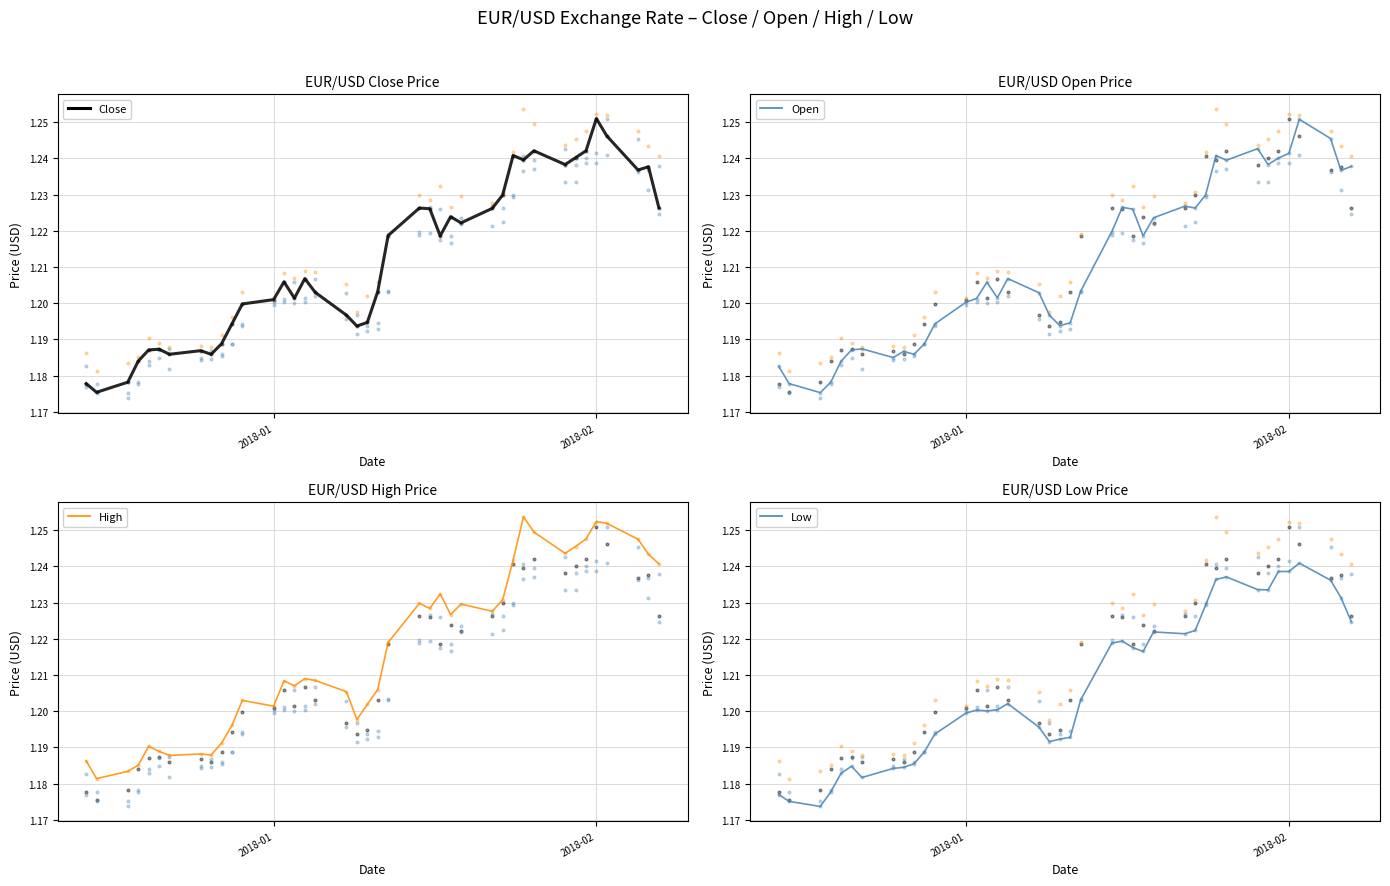

Which series has the largest total across all categories?

High